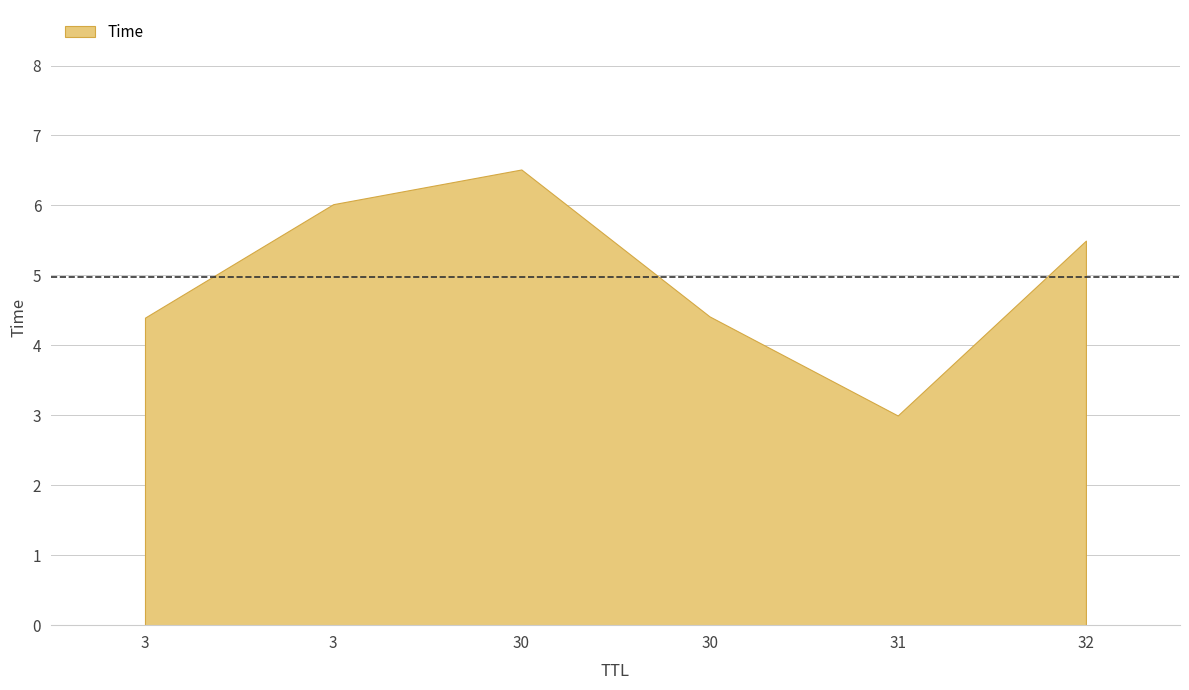

What is the ratio of the value at 3 to the value at 3?

0.7